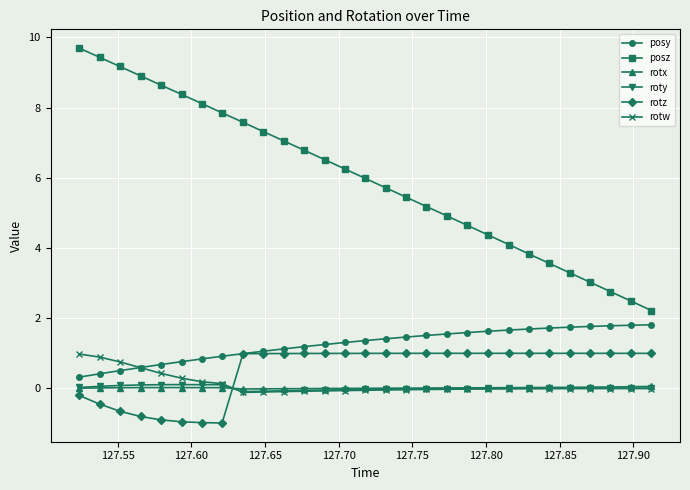

Which series has the widest spread of values?

posz